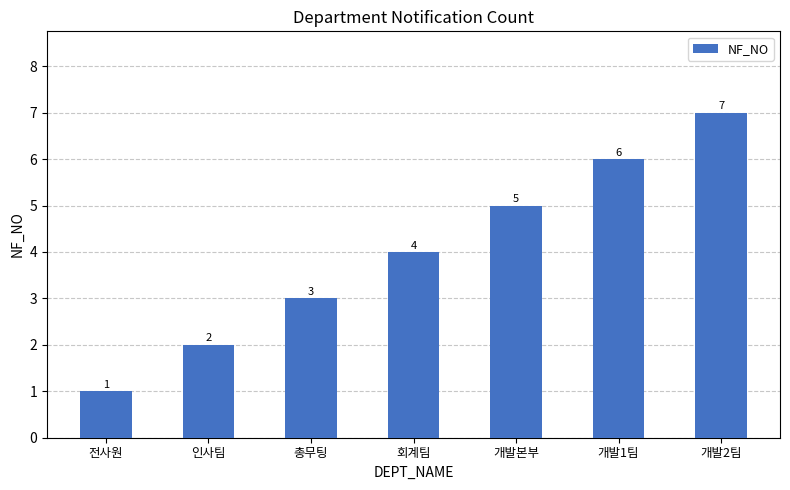

What is the smallest value displayed?

1